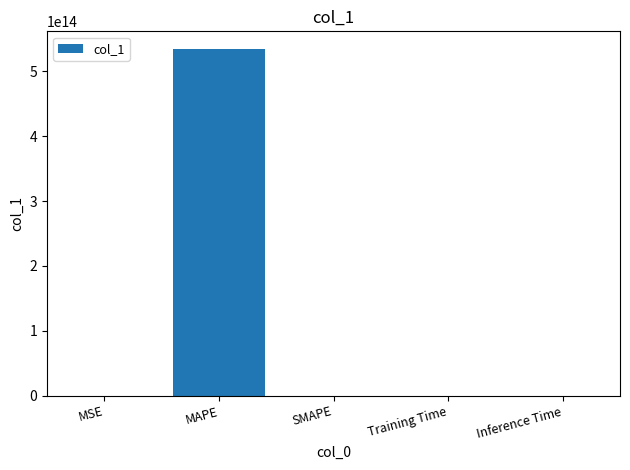

The value at Training Time is 0.0. True or false?

True